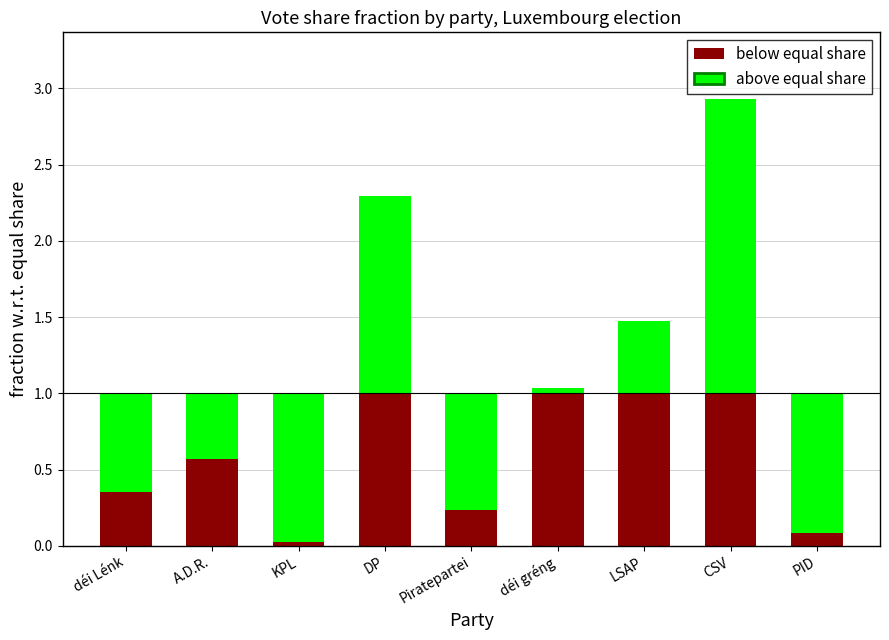

The above equal share series shows 2.9 at CSV. True or false?

True